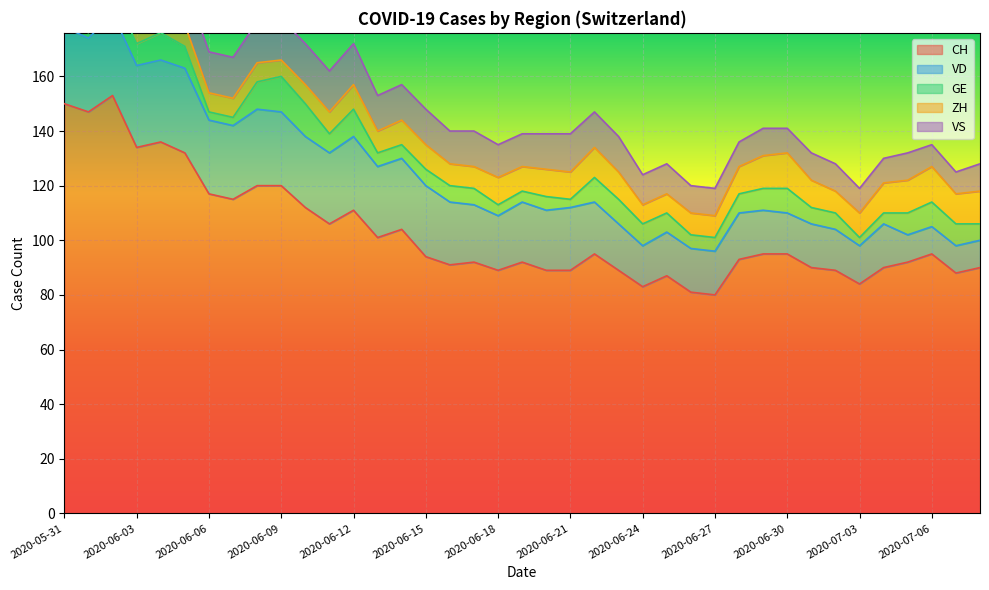

Reading right to left, extract all data points from this chart.

CH: 2020-07-08=90	2020-07-07=88	2020-07-06=95	2020-07-05=92	2020-07-04=90	2020-07-03=84	2020-07-02=89	2020-07-01=90	2020-06-30=95	2020-06-29=95	2020-06-28=93	2020-06-27=80	2020-06-26=81	2020-06-25=87	2020-06-24=83	2020-06-23=89	2020-06-22=95	2020-06-21=89	2020-06-20=89	2020-06-19=92	2020-06-18=89	2020-06-17=92	2020-06-16=91	2020-06-15=94	2020-06-14=104	2020-06-13=101	2020-06-12=111	2020-06-11=106	2020-06-10=112	2020-06-09=120	2020-06-08=120	2020-06-07=115	2020-06-06=117	2020-06-05=132	2020-06-04=136	2020-06-03=134	2020-06-02=153	2020-06-01=147	2020-05-31=150
VD: 2020-07-08=10	2020-07-07=10	2020-07-06=10	2020-07-05=10	2020-07-04=16	2020-07-03=14	2020-07-02=15	2020-07-01=16	2020-06-30=15	2020-06-29=16	2020-06-28=17	2020-06-27=16	2020-06-26=16	2020-06-25=16	2020-06-24=15	2020-06-23=17	2020-06-22=19	2020-06-21=23	2020-06-20=22	2020-06-19=22	2020-06-18=20	2020-06-17=21	2020-06-16=23	2020-06-15=26	2020-06-14=26	2020-06-13=26	2020-06-12=27	2020-06-11=26	2020-06-10=26	2020-06-09=27	2020-06-08=28	2020-06-07=27	2020-06-06=27	2020-06-05=31	2020-06-04=30	2020-06-03=30	2020-06-02=30	2020-06-01=27	2020-05-31=28
GE: 2020-07-08=6	2020-07-07=8	2020-07-06=9	2020-07-05=8	2020-07-04=4	2020-07-03=3	2020-07-02=6	2020-07-01=6	2020-06-30=9	2020-06-29=8	2020-06-28=7	2020-06-27=5	2020-06-26=5	2020-06-25=7	2020-06-24=8	2020-06-23=9	2020-06-22=9	2020-06-21=3	2020-06-20=5	2020-06-19=4	2020-06-18=4	2020-06-17=6	2020-06-16=6	2020-06-15=6	2020-06-14=5	2020-06-13=5	2020-06-12=10	2020-06-11=7	2020-06-10=12	2020-06-09=13	2020-06-08=10	2020-06-07=3	2020-06-06=3	2020-06-05=8	2020-06-04=10	2020-06-03=8	2020-06-02=8	2020-06-01=2	2020-05-31=2
ZH: 2020-07-08=12	2020-07-07=11	2020-07-06=13	2020-07-05=12	2020-07-04=11	2020-07-03=9	2020-07-02=8	2020-07-01=10	2020-06-30=13	2020-06-29=12	2020-06-28=10	2020-06-27=8	2020-06-26=8	2020-06-25=7	2020-06-24=7	2020-06-23=10	2020-06-22=11	2020-06-21=10	2020-06-20=10	2020-06-19=9	2020-06-18=10	2020-06-17=8	2020-06-16=8	2020-06-15=9	2020-06-14=9	2020-06-13=8	2020-06-12=9	2020-06-11=8	2020-06-10=7	2020-06-09=6	2020-06-08=7	2020-06-07=7	2020-06-06=7	2020-06-05=8	2020-06-04=9	2020-06-03=9	2020-06-02=11	2020-06-01=11	2020-05-31=11
VS: 2020-07-08=10	2020-07-07=8	2020-07-06=8	2020-07-05=10	2020-07-04=9	2020-07-03=9	2020-07-02=10	2020-07-01=10	2020-06-30=9	2020-06-29=10	2020-06-28=9	2020-06-27=10	2020-06-26=10	2020-06-25=11	2020-06-24=11	2020-06-23=13	2020-06-22=13	2020-06-21=14	2020-06-20=13	2020-06-19=12	2020-06-18=12	2020-06-17=13	2020-06-16=12	2020-06-15=13	2020-06-14=13	2020-06-13=13	2020-06-12=15	2020-06-11=15	2020-06-10=15	2020-06-09=15	2020-06-08=15	2020-06-07=15	2020-06-06=15	2020-06-05=15	2020-06-04=15	2020-06-03=14	2020-06-02=15	2020-06-01=15	2020-05-31=15